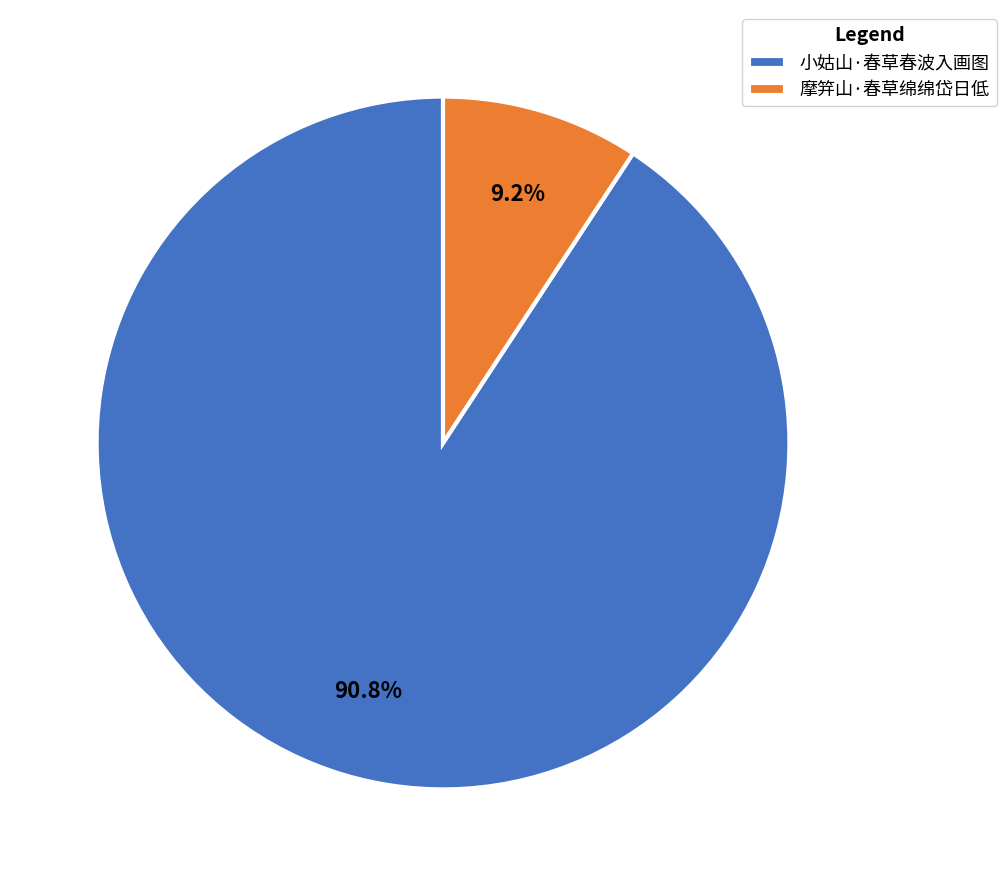

How many slices are in this pie chart?

2